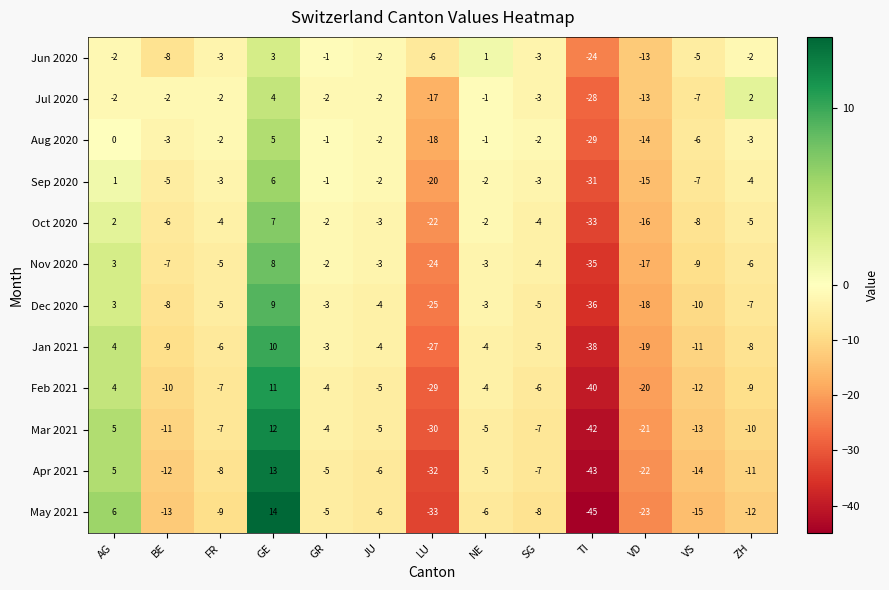

The value of Jun 2020 at AG is -1. True or false?

False